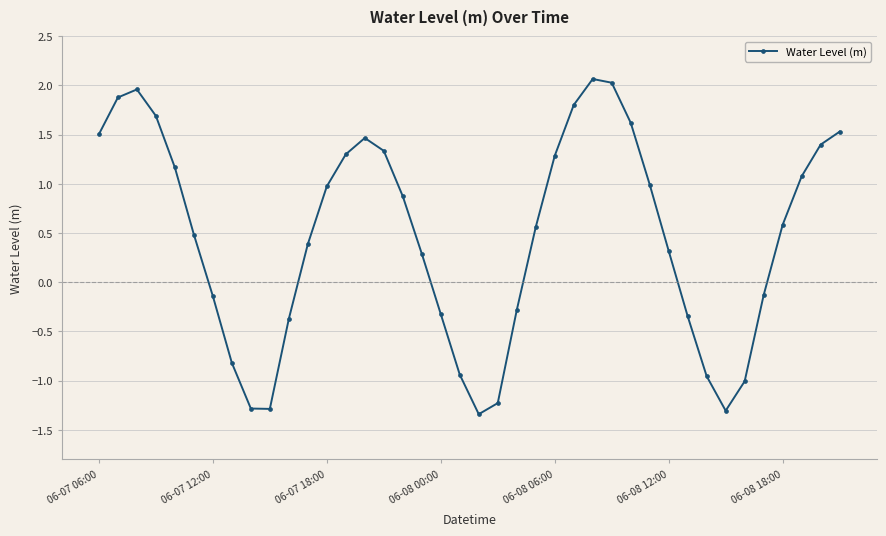

What is the value of the 11th point from the left?

-0.4